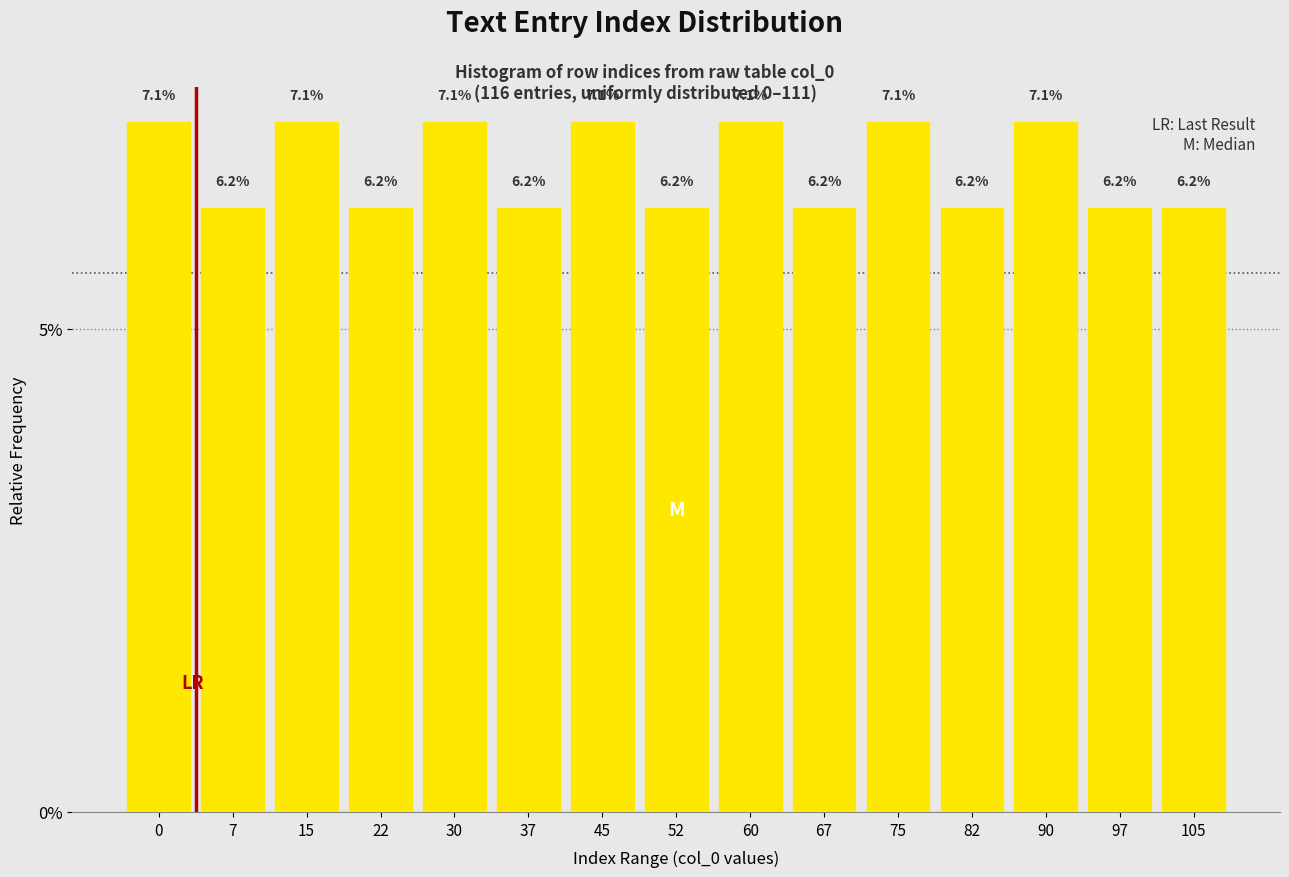

What is the value of the 13th bar from the left?

7.1